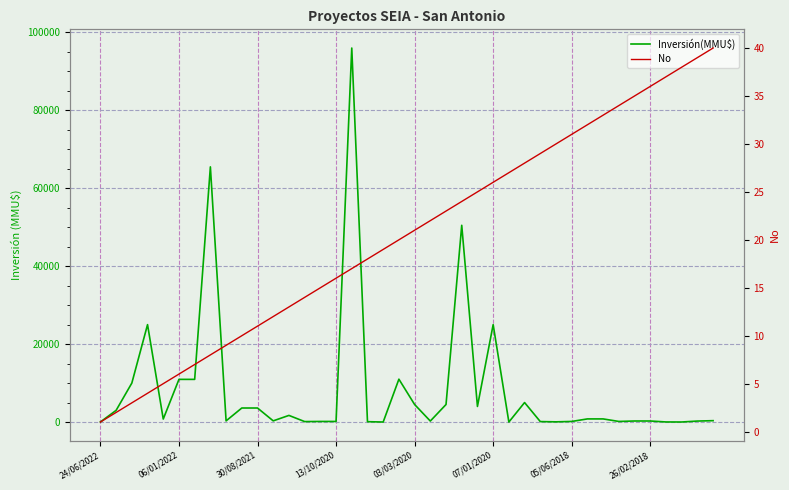

What is the value of the No point at the 20th from the left?

20